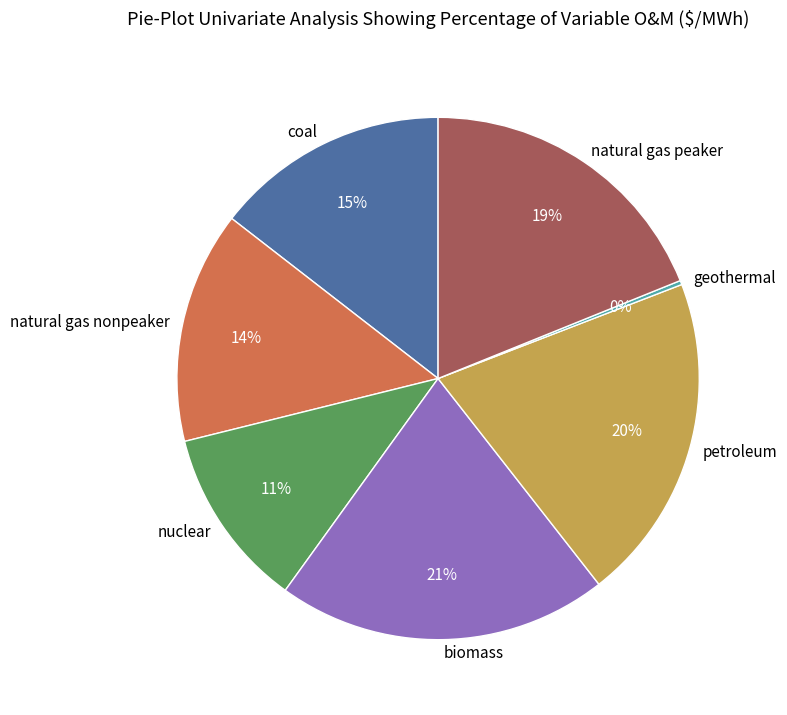

Which has a higher value, coal or petroleum?

petroleum